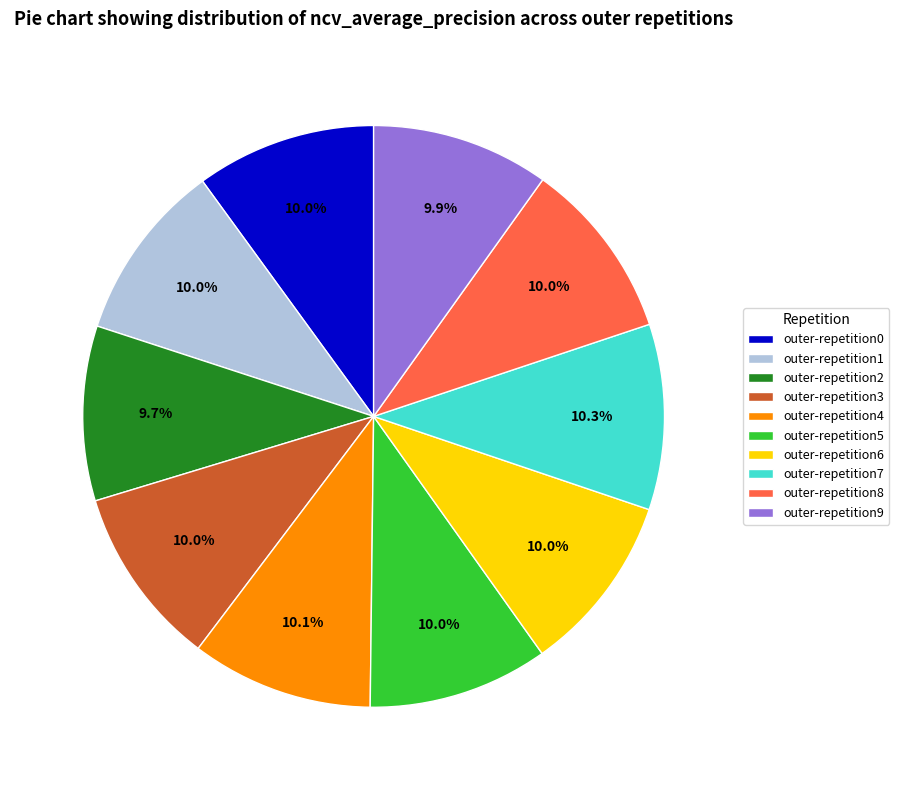

Is the sum of outer-repetition6 and outer-repetition5 greater than half?

No